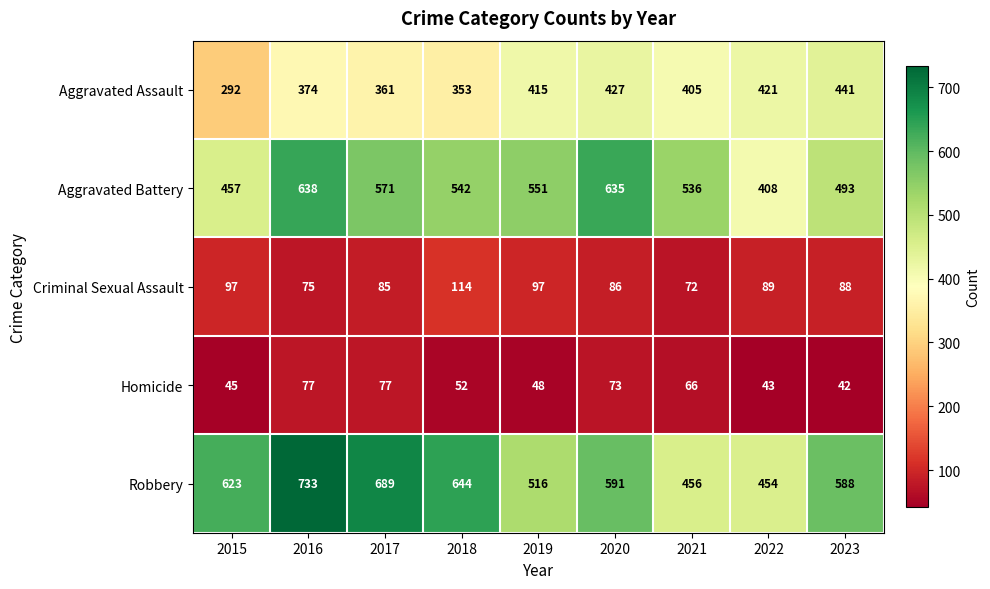

What is the sum of all Aggravated Assault values?

3489